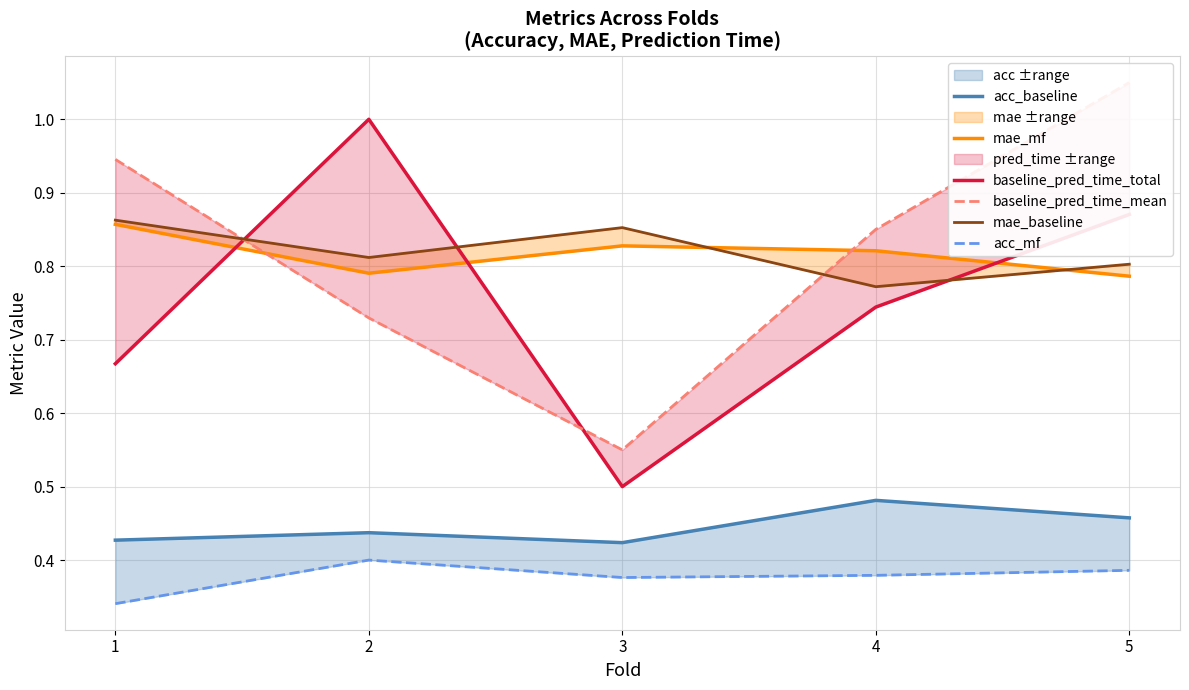

What is the average value of the acc_mf series?

0.4